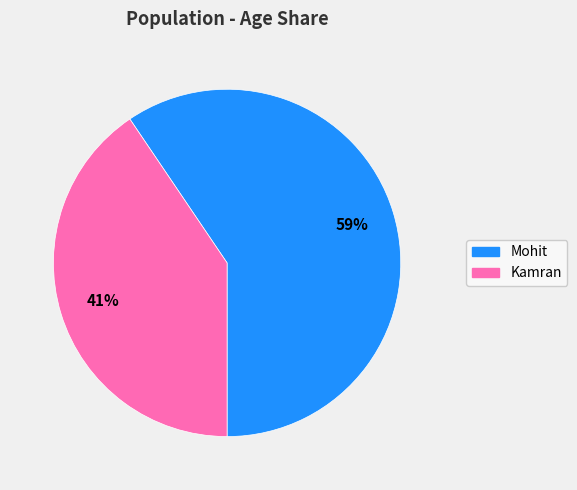

Which slice is the smallest?

Kamran